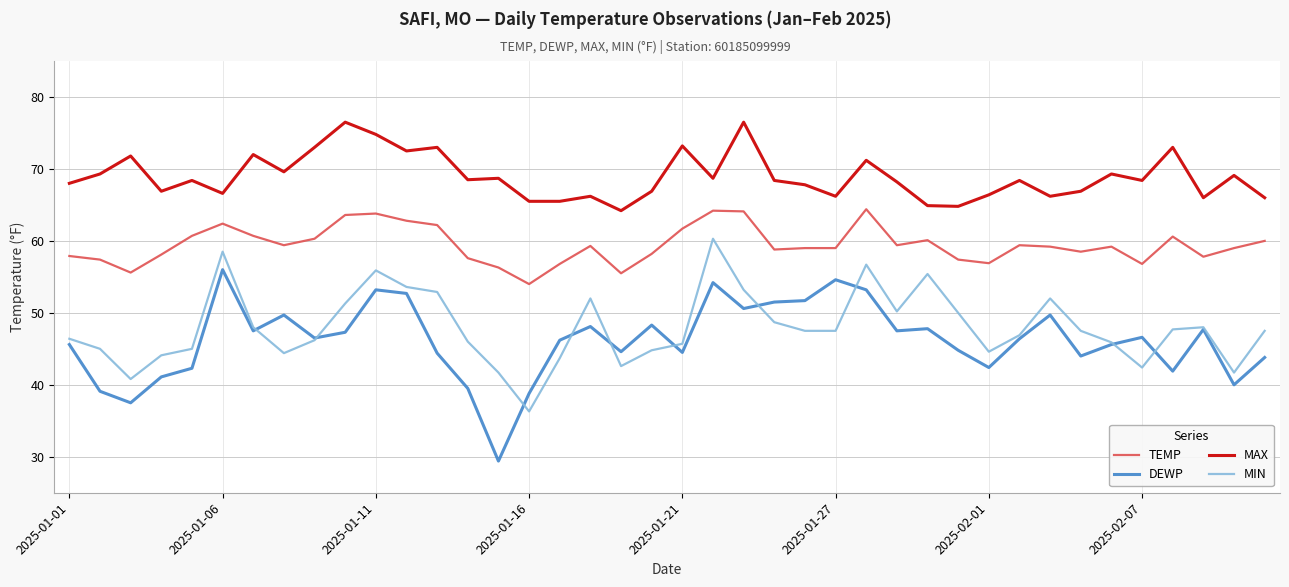

True or false: DEWP and MAX cross at least once.

False